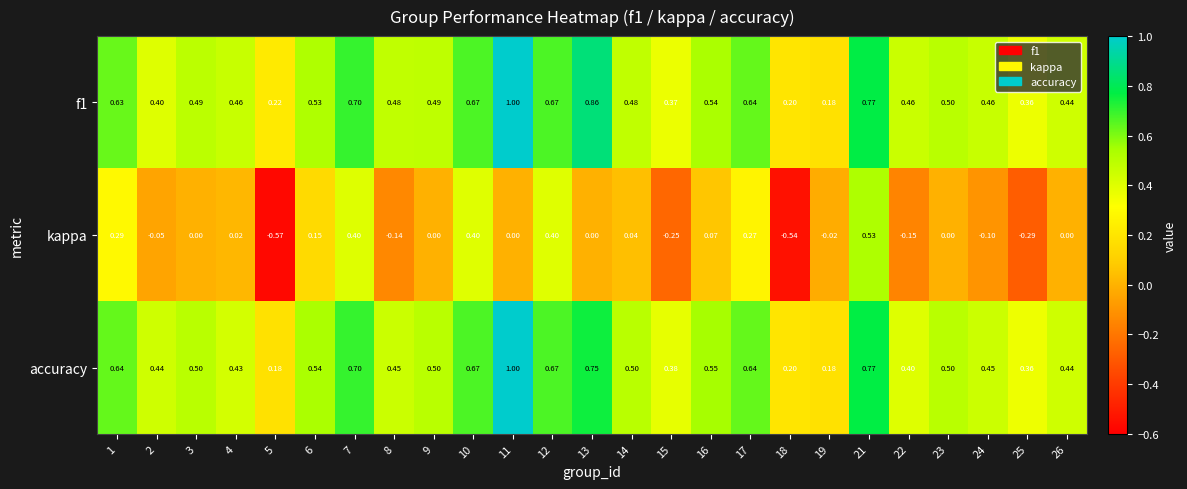

Between 1 and 15, which series saw the biggest shift?

kappa